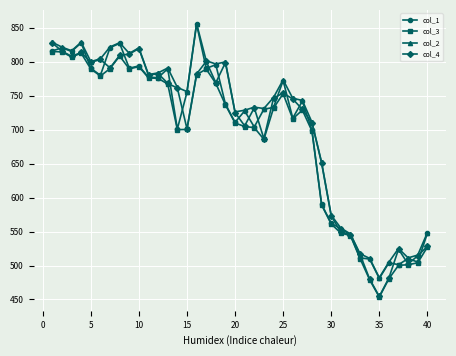

What is the value of the col_3 point at the 33rd from the left?

510.2